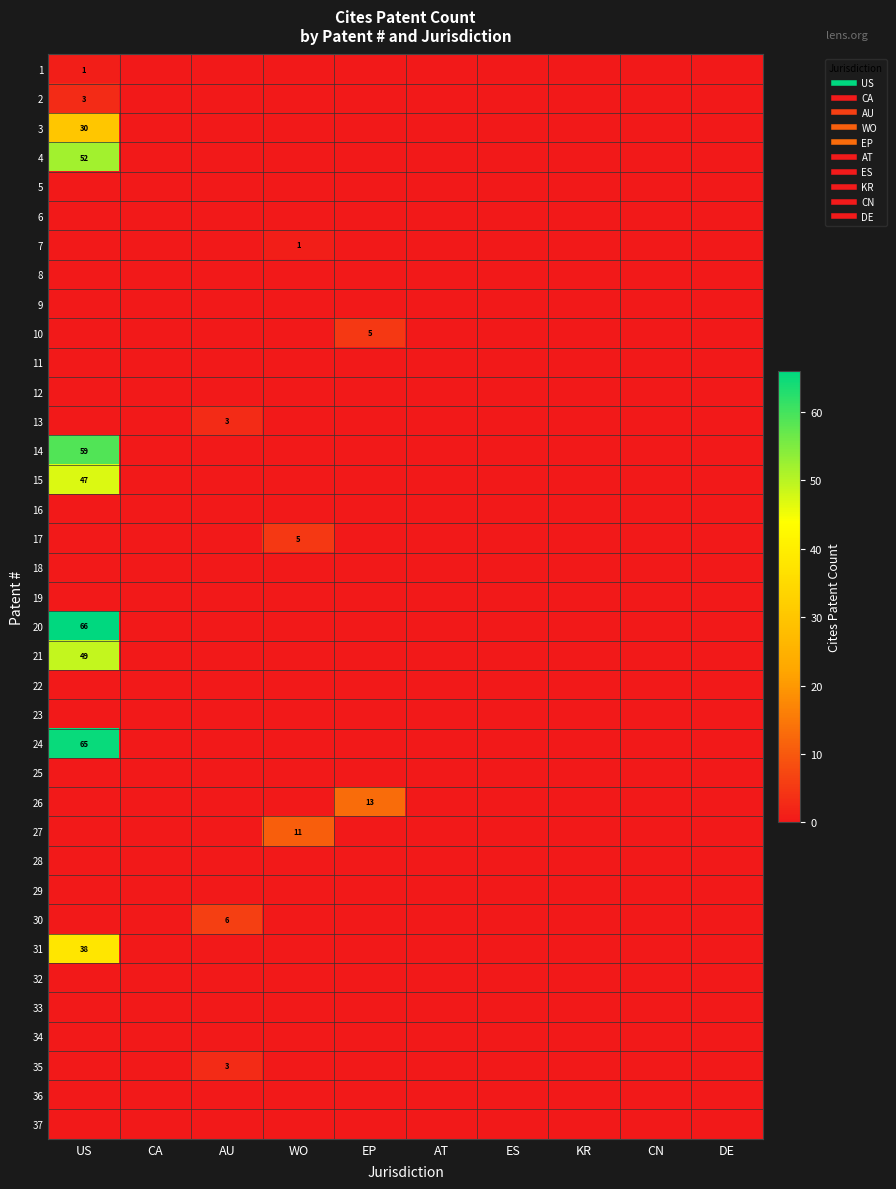

Is it true that 12 equals 0 at WO?

True